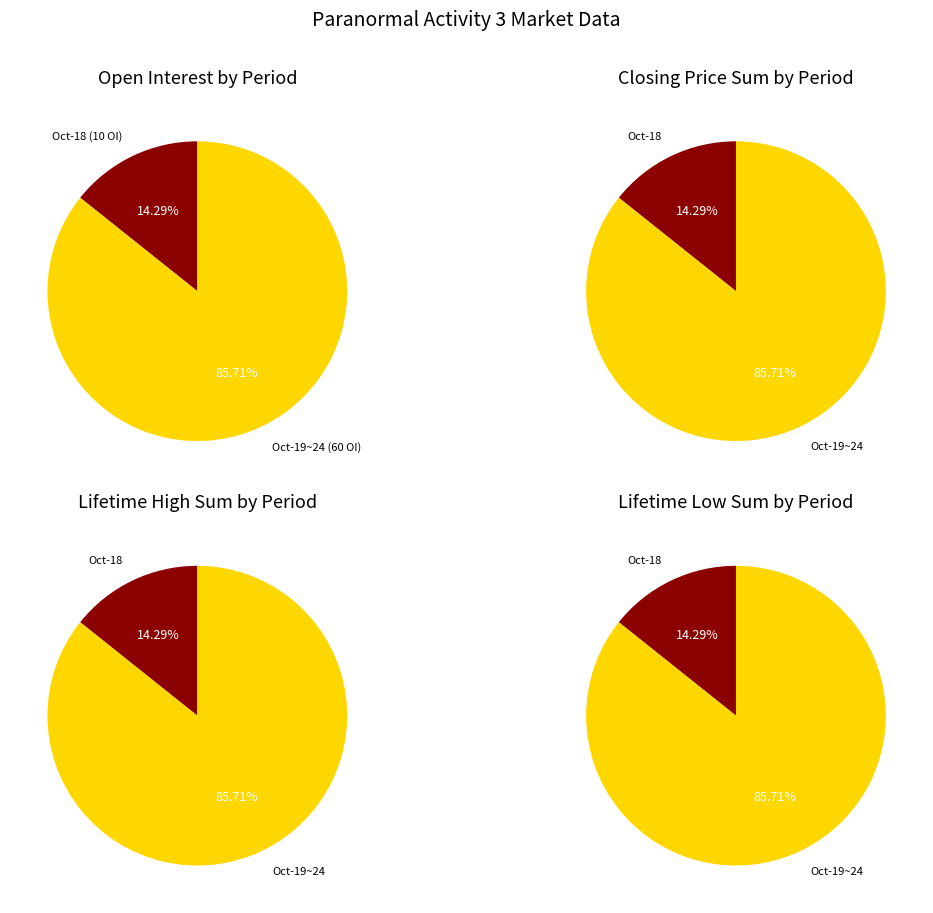

Do 2011-10-19 and 2011-10-18 together represent more than half of the pie?

Yes